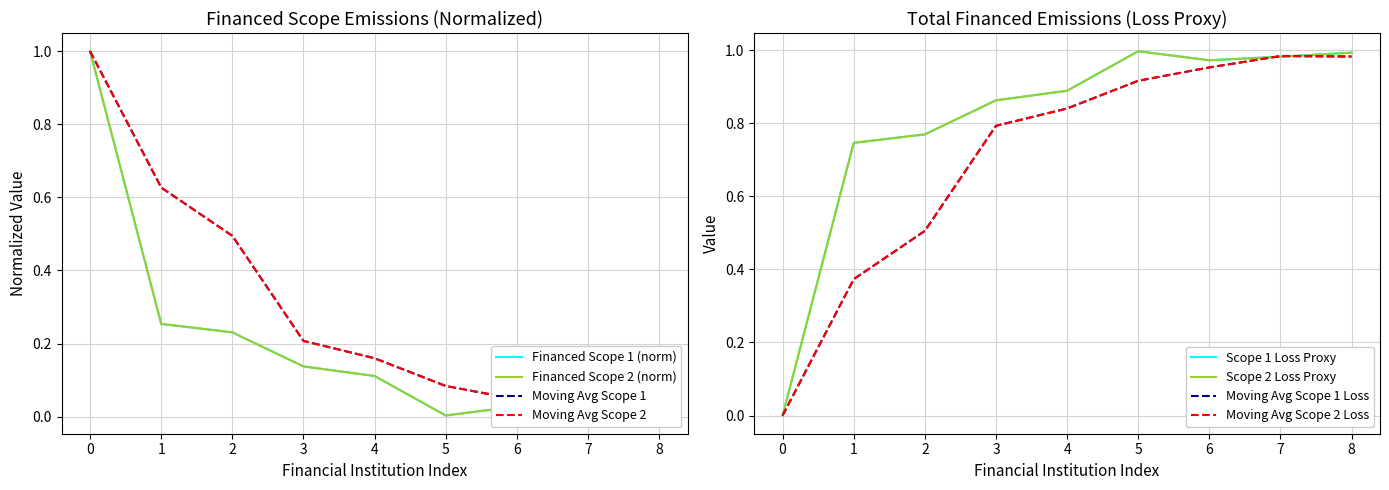

The value of Financed Scope 2 at 3 is 0.1. True or false?

True